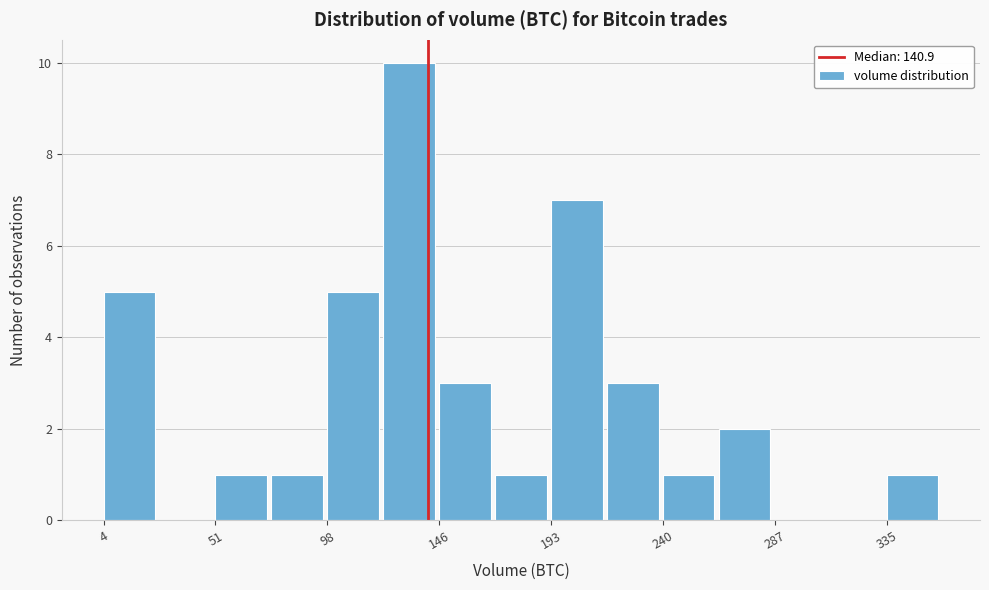

How tall is the bar that spans 50 to 75 on the x-axis? Neither the bar edges nor the heights are printed on the chart, so give them approximately, as read against the axes.

1